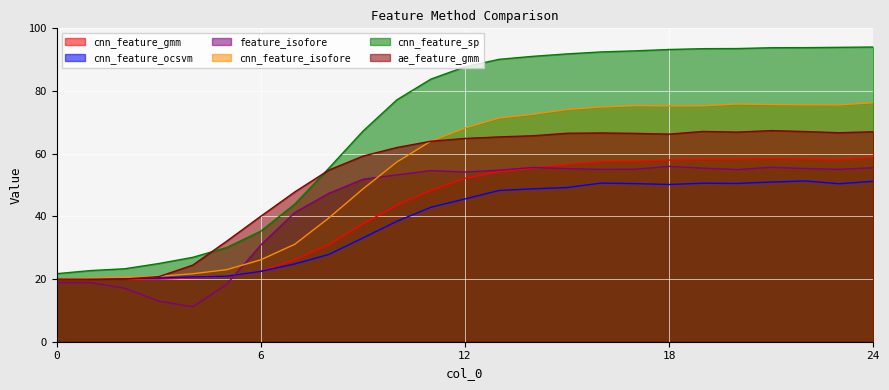

What is the value of the cnn_feature_ocsvm point at the 16th from the left?

49.2